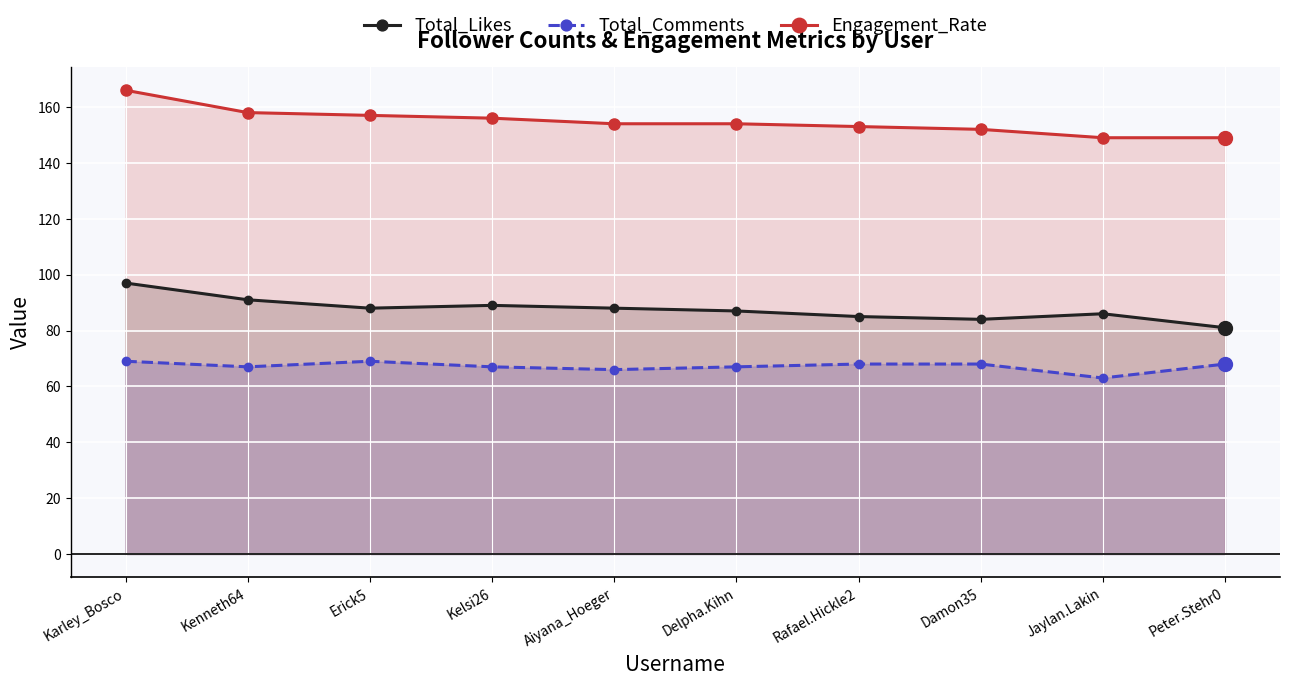

What is the average value of the Total_Comments series?

67